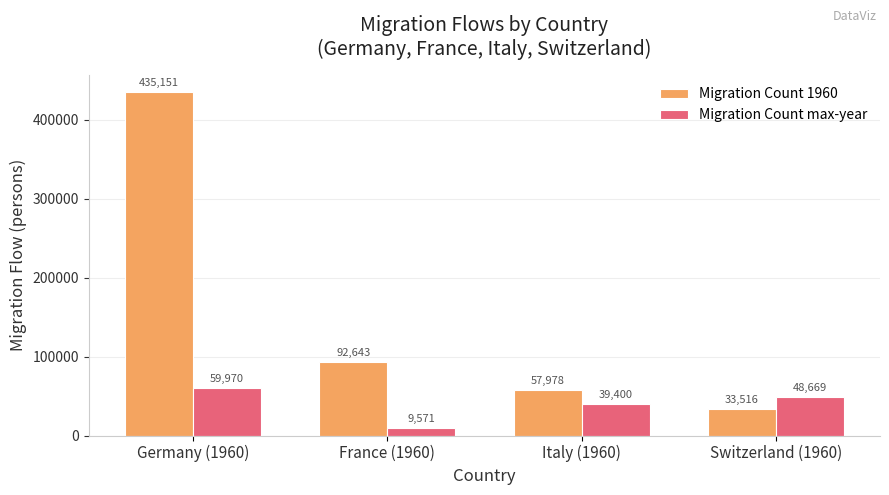

How many bars are there in total?

8